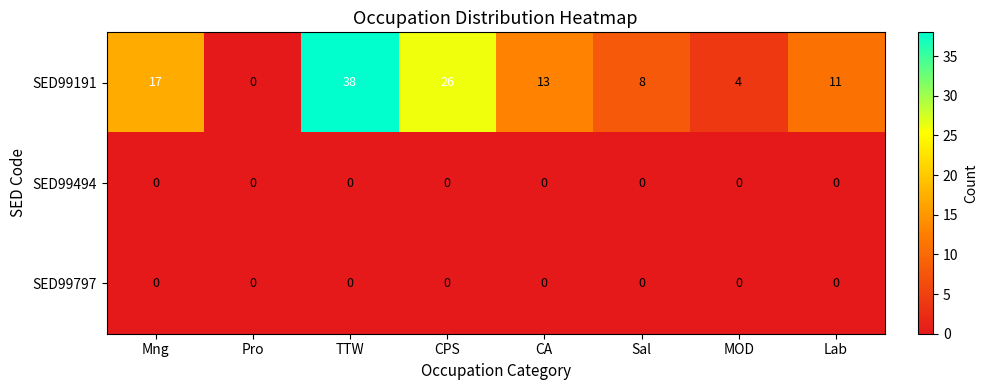

Which series has the widest spread of values?

SED99191